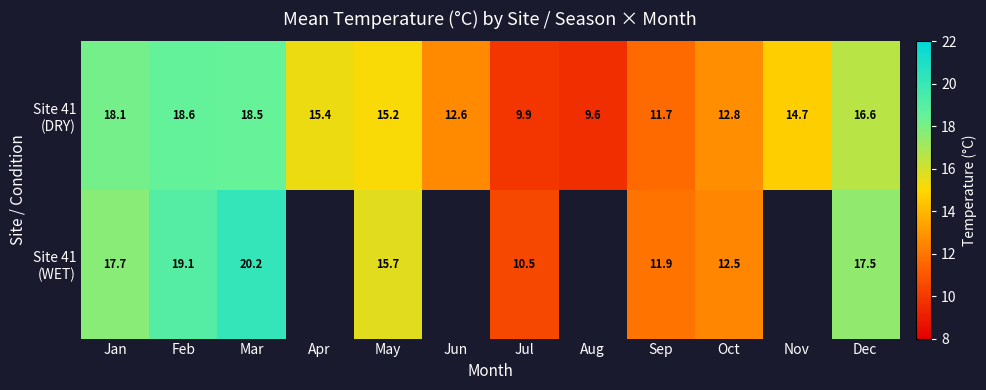

Rank the series by their maximum value, from lowest to highest.

Site 41 (DRY), Site 41 (WET)